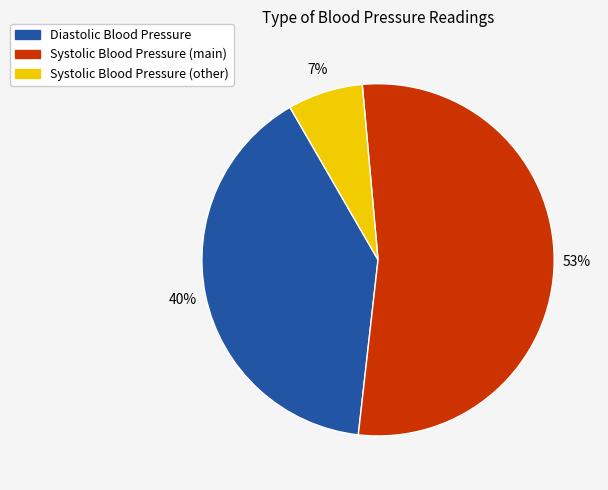

How many slices are in this pie chart?

3